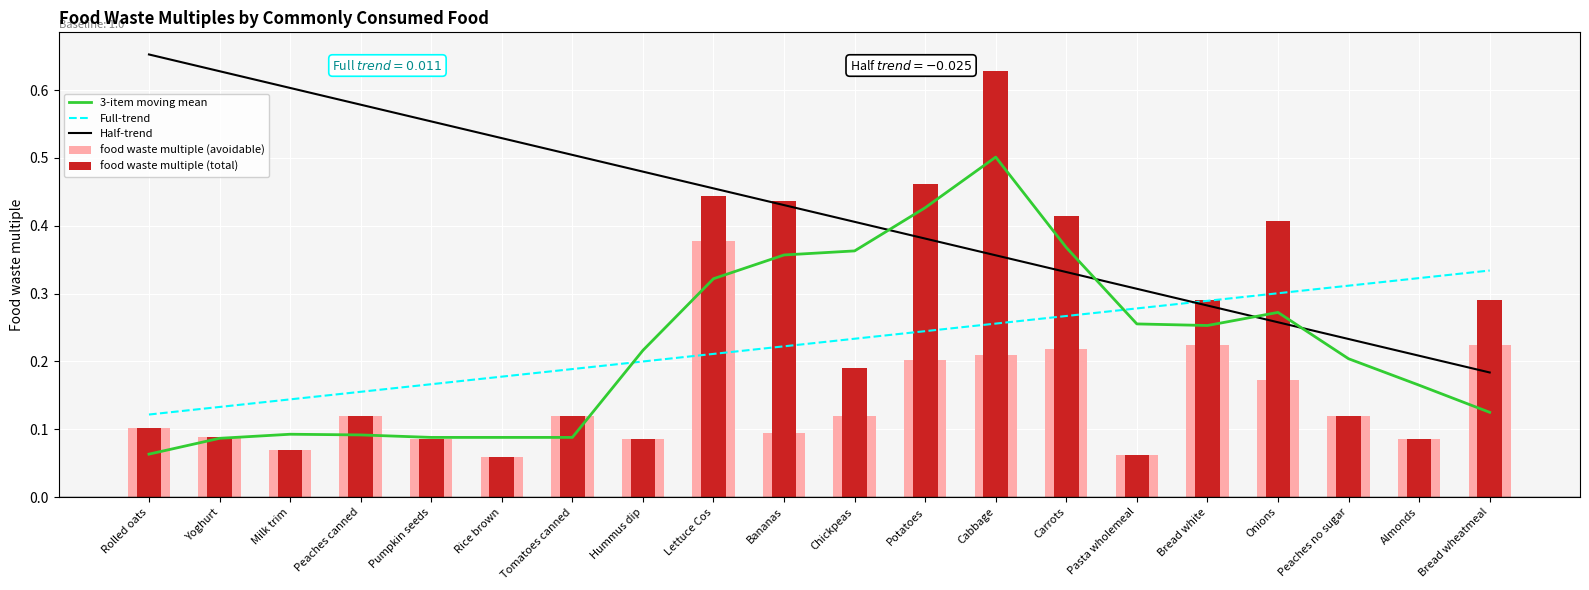

What is the minimum value for food waste multiple (avoidable)?

0.1